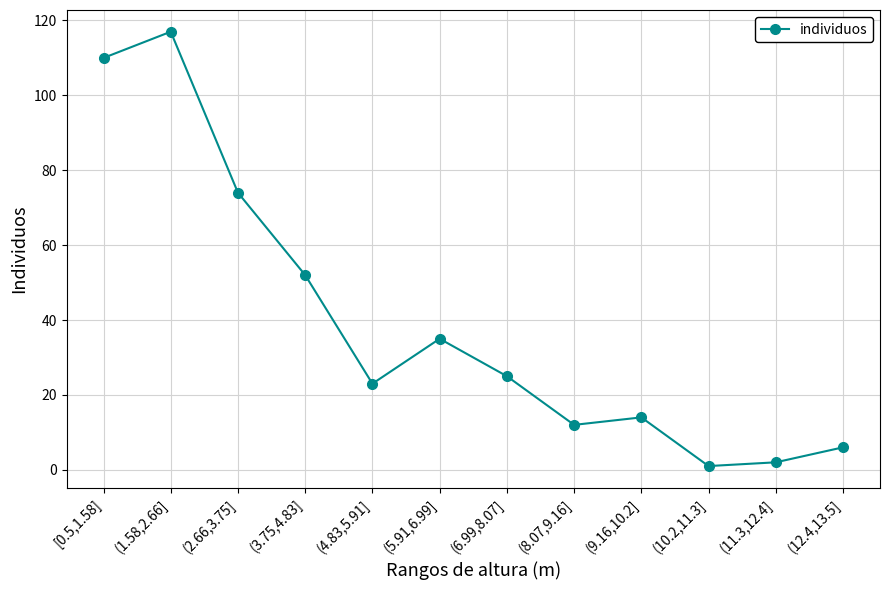

Reading left to right, extract all data points from this chart.

110	117	74	52	23	35	25	12	14	1	2	6